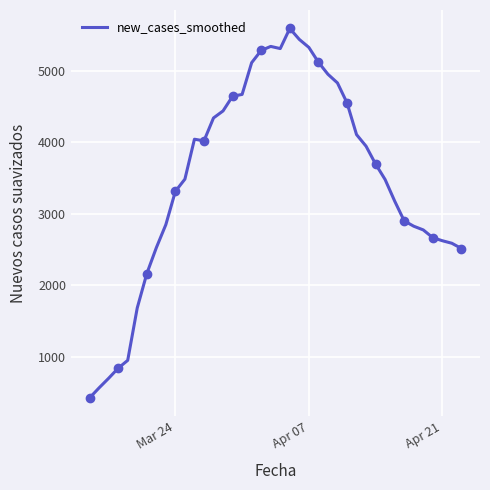

What is the highest value of the new_cases_smoothed series?

5595.3